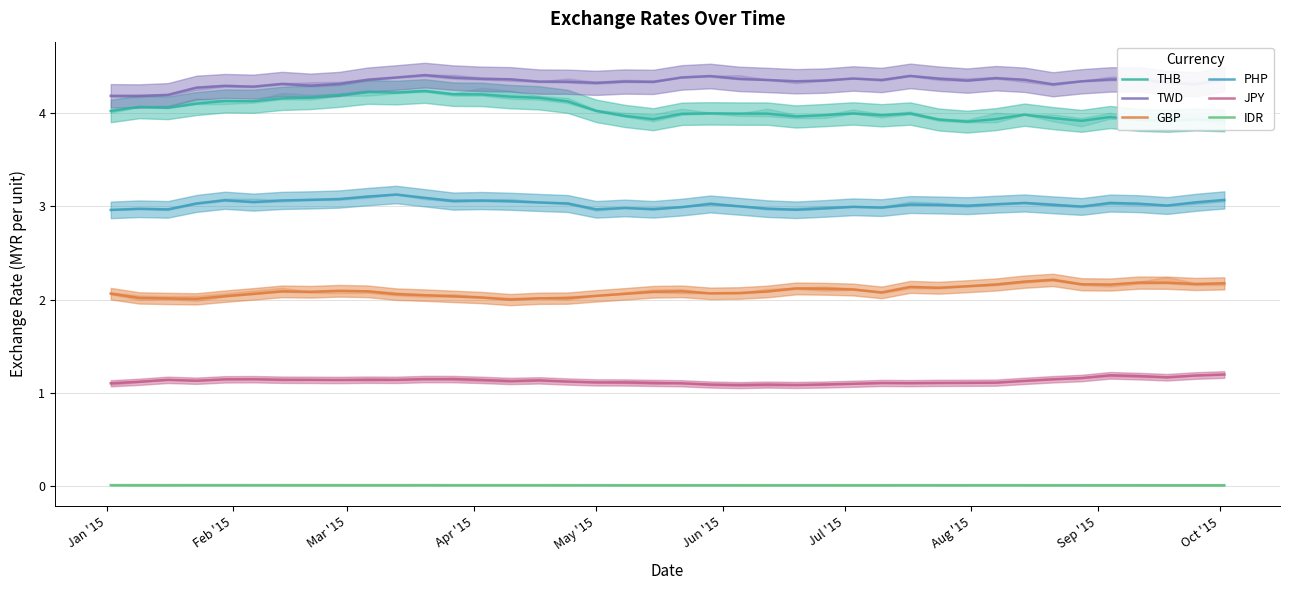

True or false: PHP and GBP intersect in this chart.

False